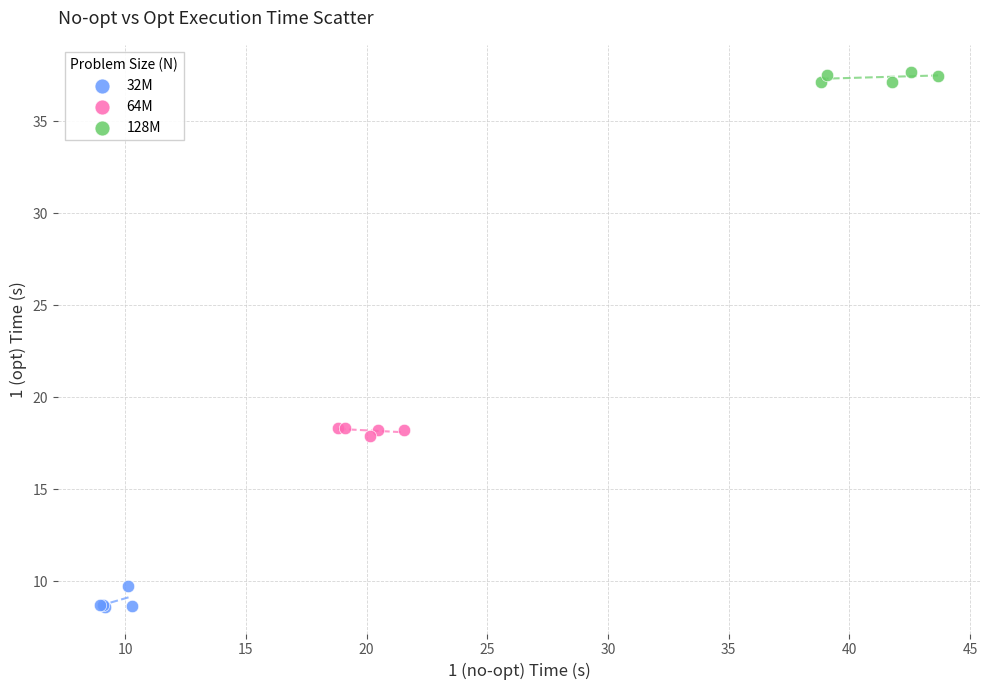

Which series has the largest Y range (max minus min)?

32M